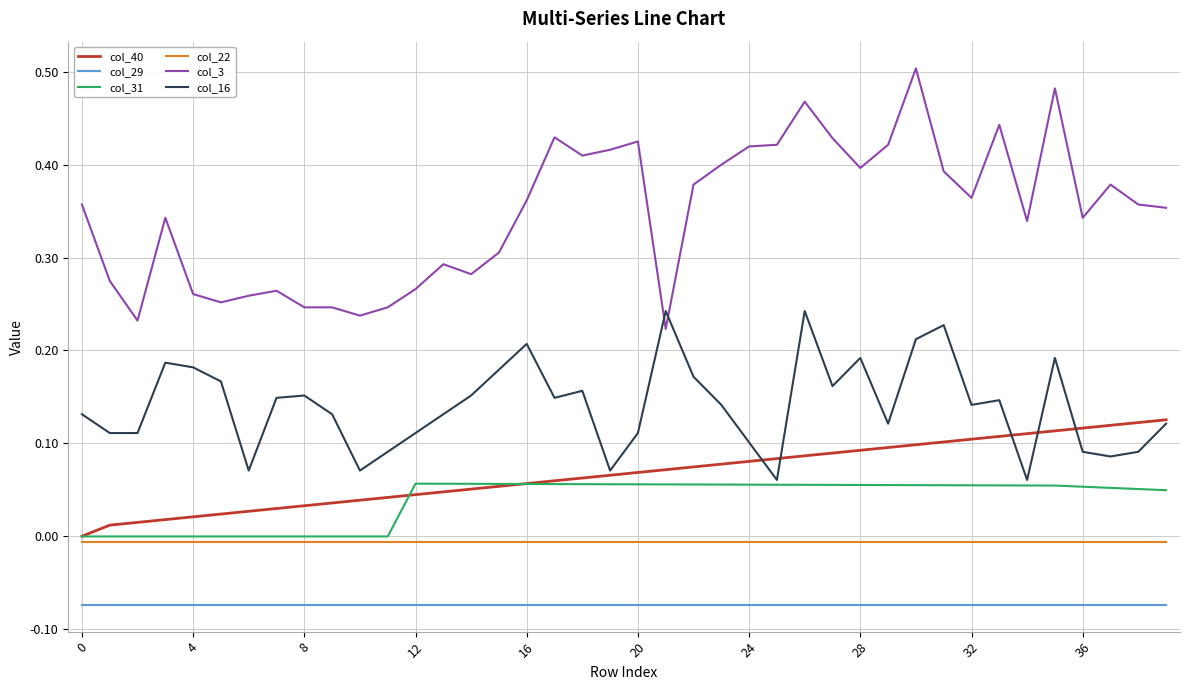

True or false: col_22 and col_29 cross at least once.

False